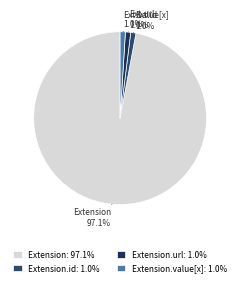

Which category has the biggest portion of the pie?

Extension: 97.1%